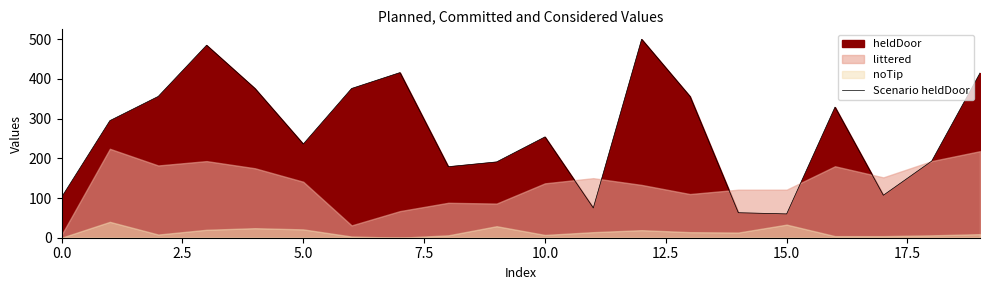

How many lines are shown in the chart?

1